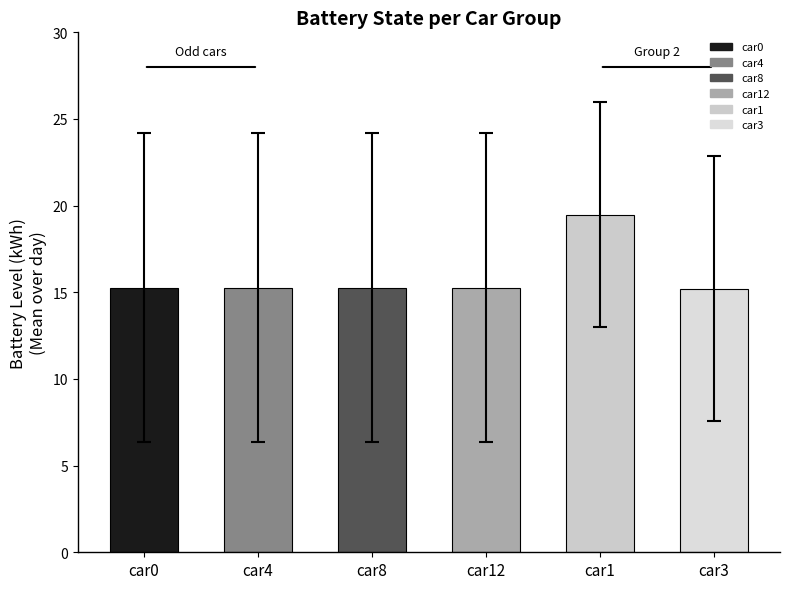

What is the label of the 1st bar from the right?

car3